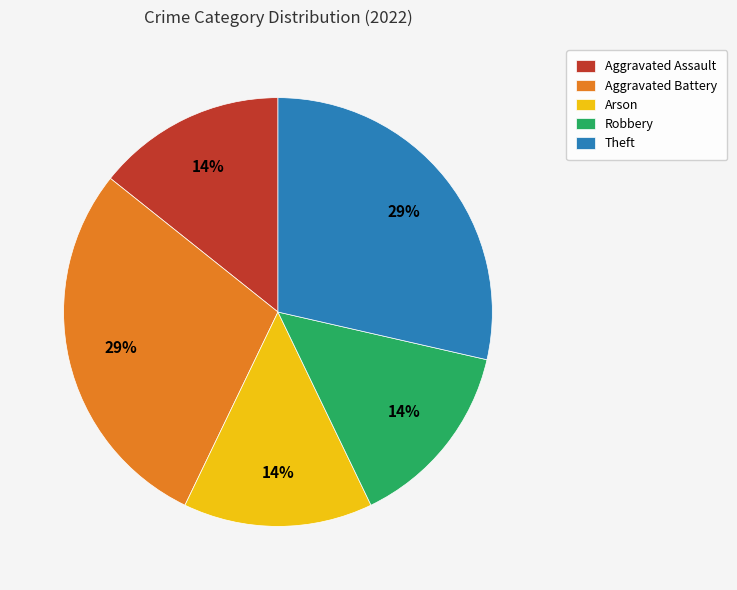

Is it true that Aggravated Battery is 29% of the pie?

True